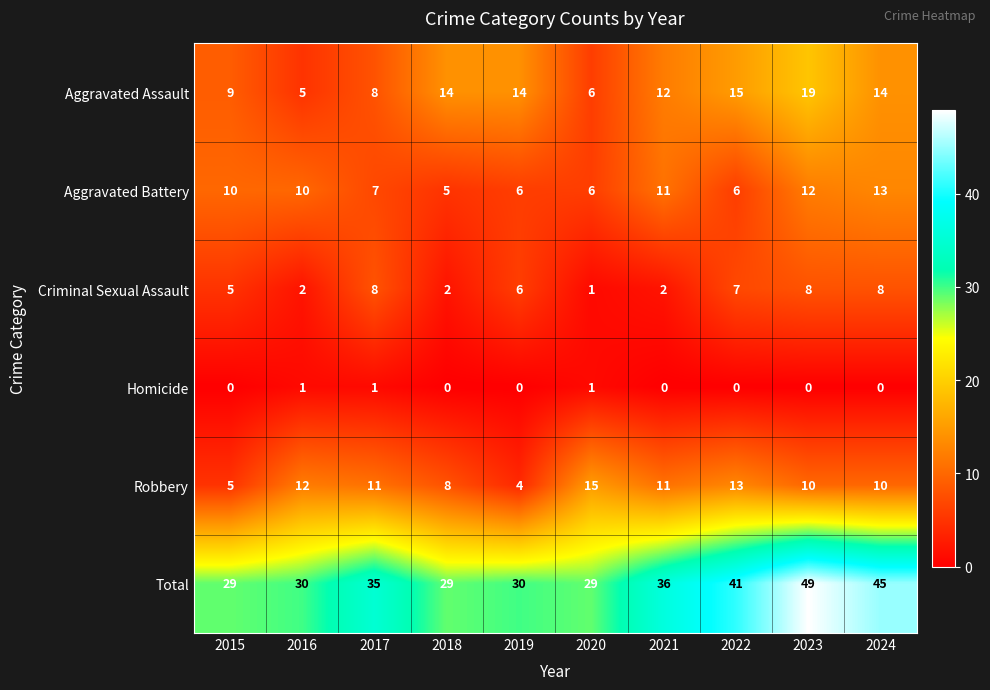

What is the maximum value shown in the chart?

49